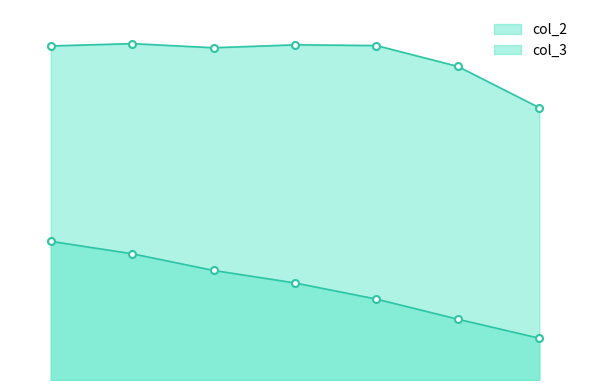

What is the difference between the maximum and minimum values in the col_3_line series?

0.2